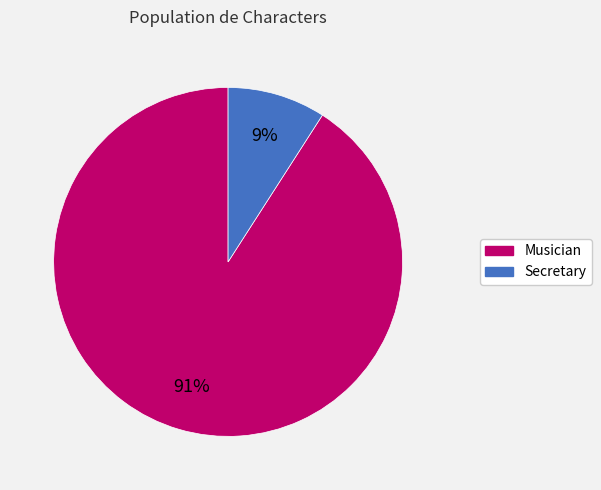

Is it true that Musician is 91% of the pie?

True